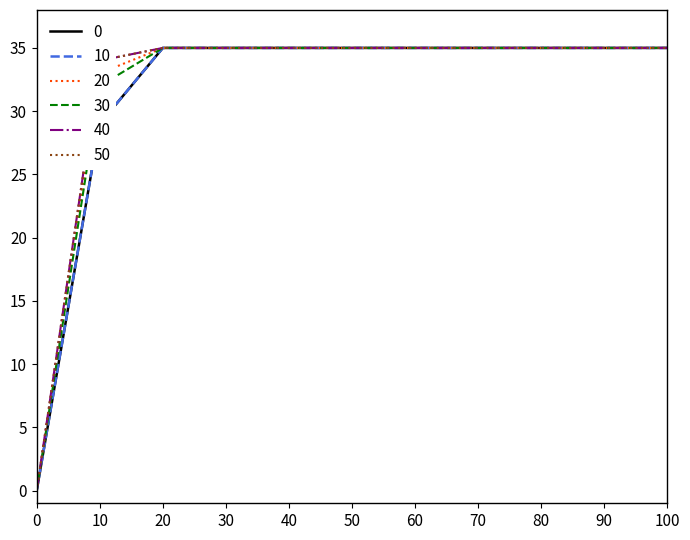

Is this an area chart (filled region under the line)?

No